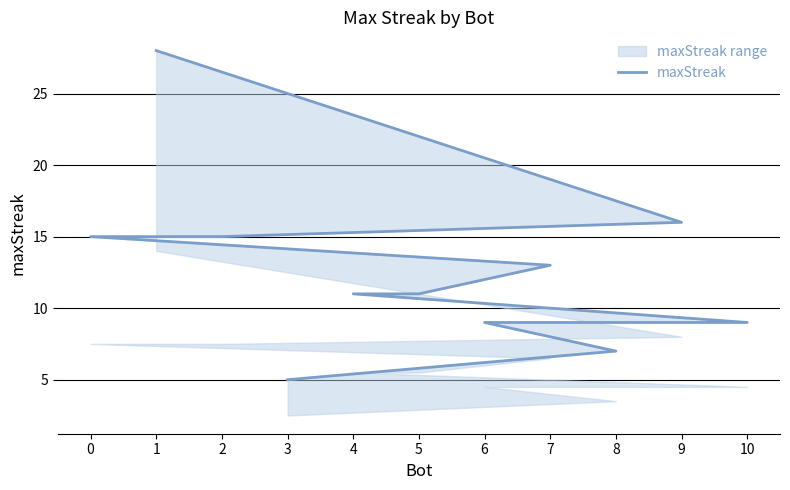

How many values are below 11?

4